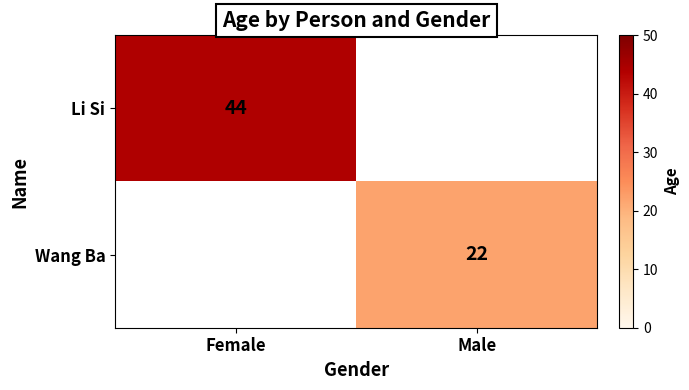

How many data points does each series have?

2